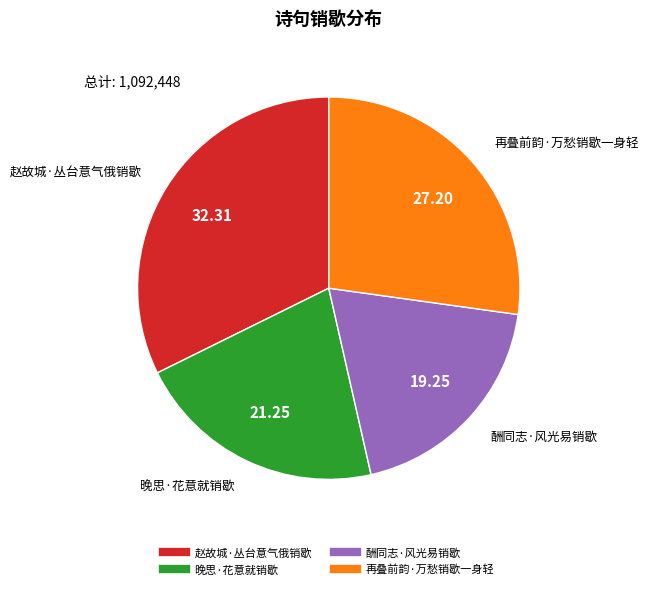

Rank the categories by value from lowest to highest.

酬同志·风光易销歇, 晚思·花意就销歇, 再叠前韵·万愁销歇一身轻, 赵故城·丛台意气俄销歇